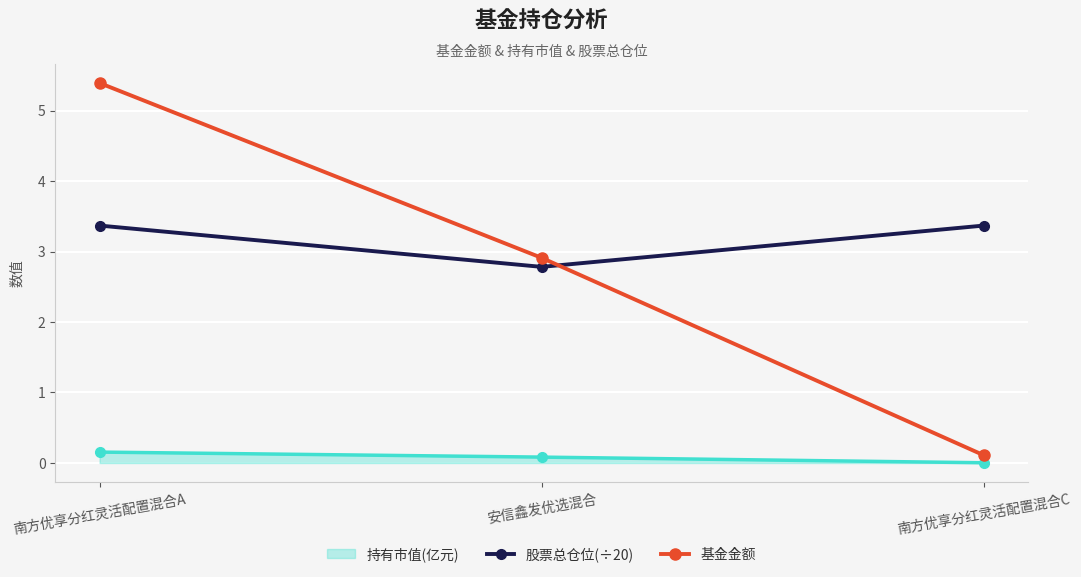

Rank the series at 南方优享分红灵活配置混合C from lowest to highest value.

持有市值(亿元), 基金金额, 股票总仓位(÷20)